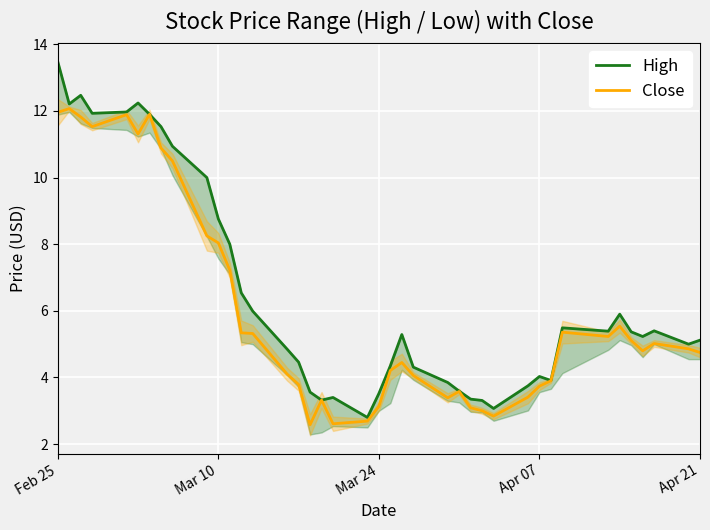

True or false: High and Close intersect in this chart.

False